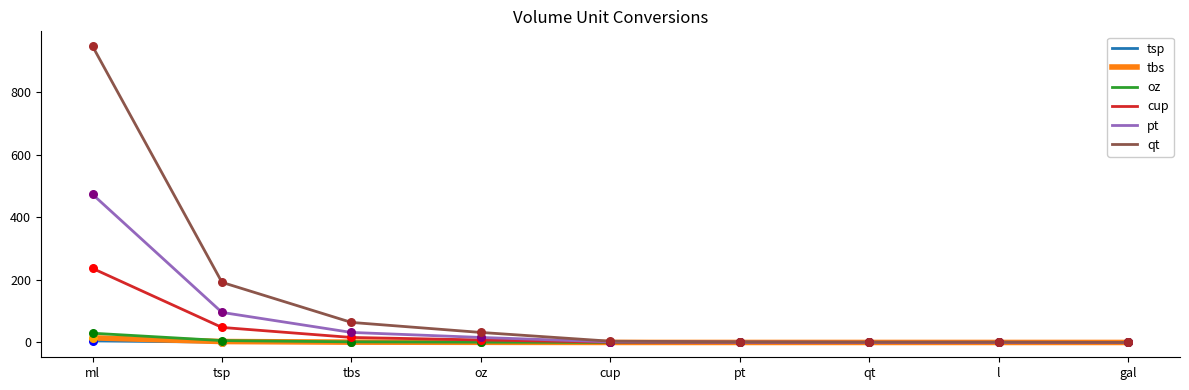

Is the value of cup at qt greater than the value of qt at tsp?

No